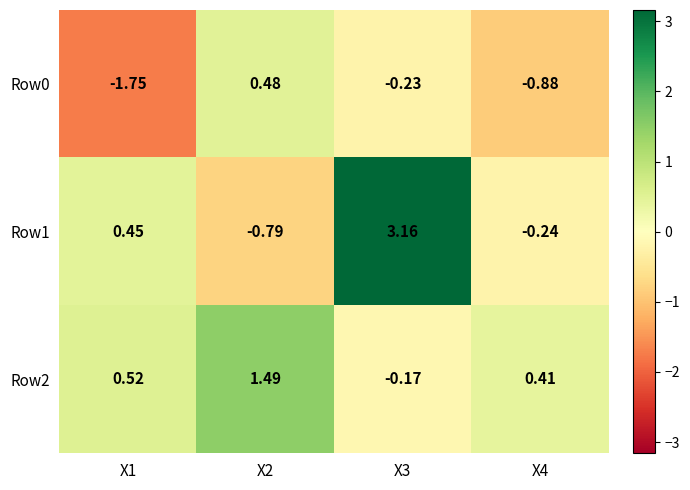

Is the value of Row1 at X3 greater than the value of Row0 at X2?

Yes